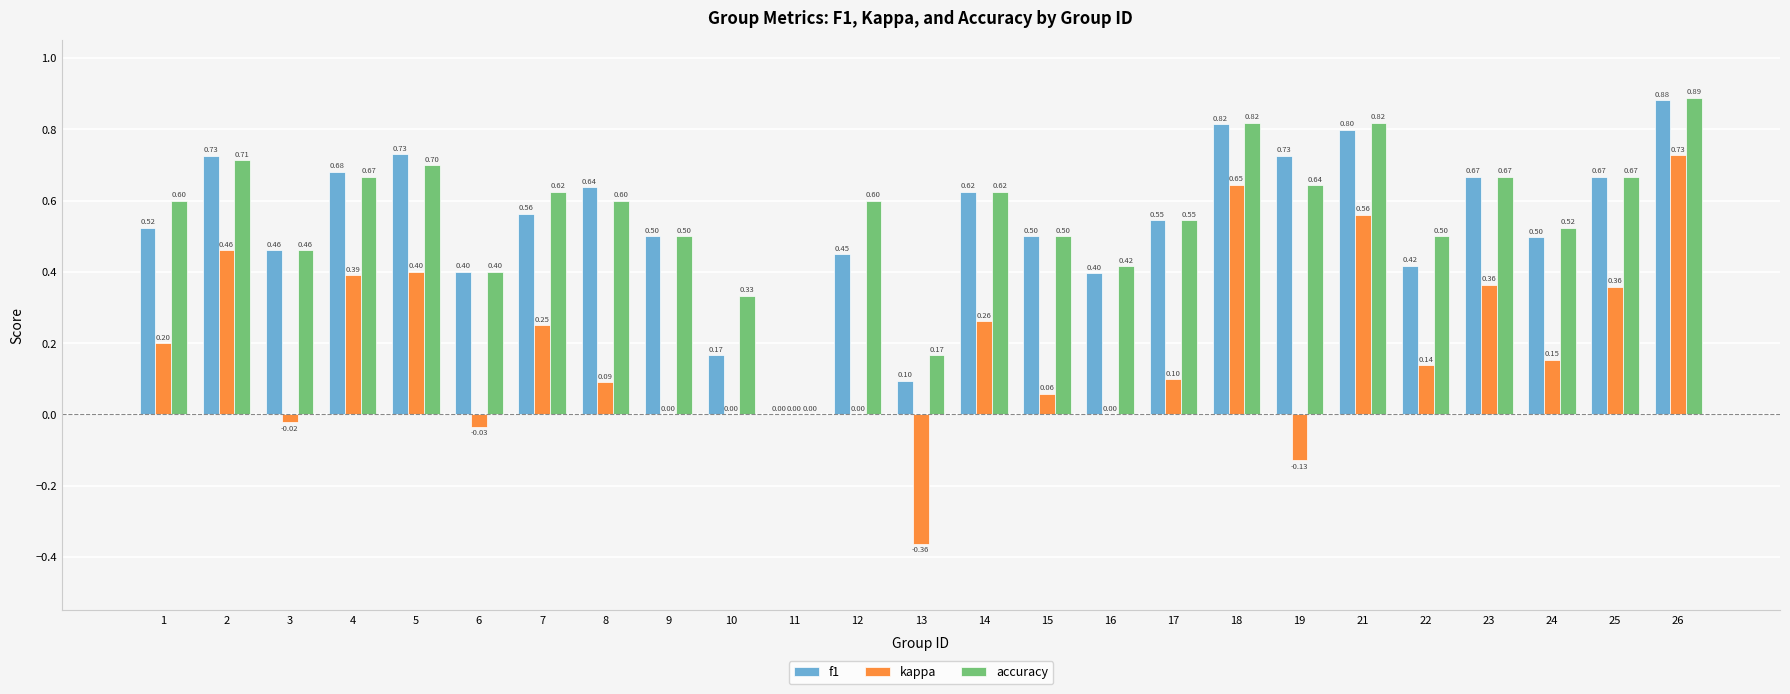

Which series changed the most between 5 and 7?

f1